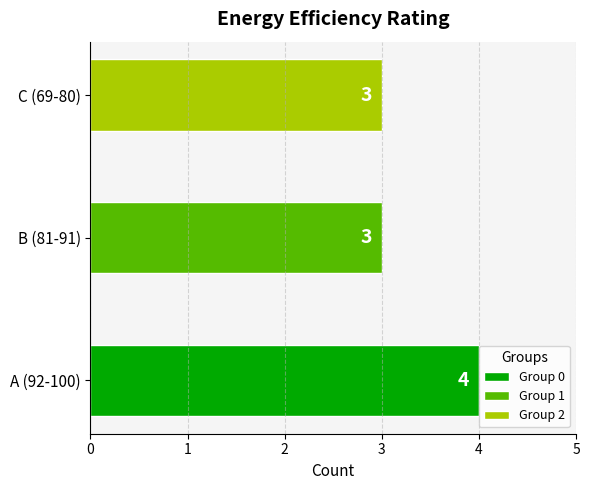

How many data points in Group 1 are above 0?

1